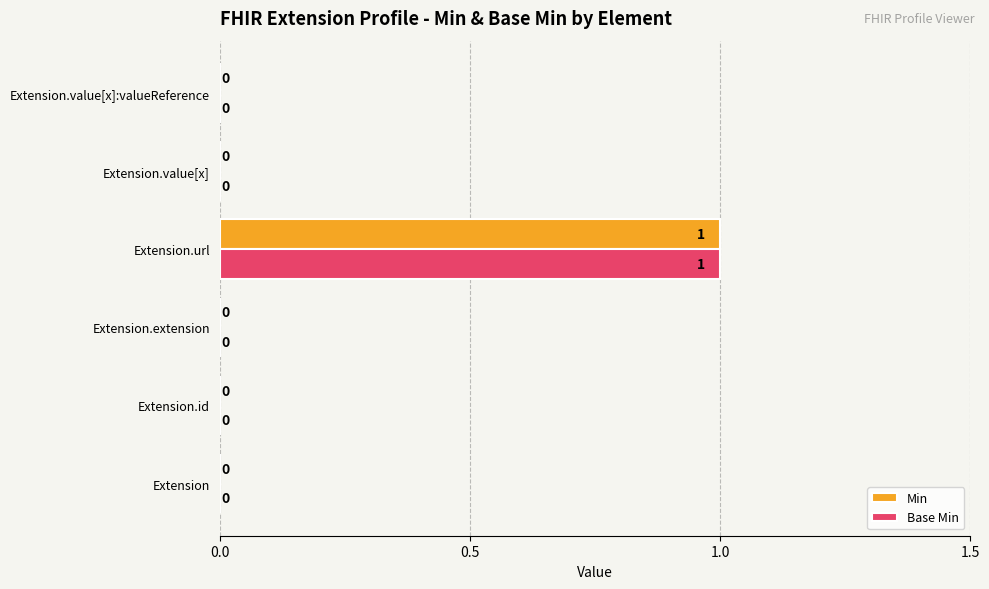

How many values in the Base Min series exceed 0?

1